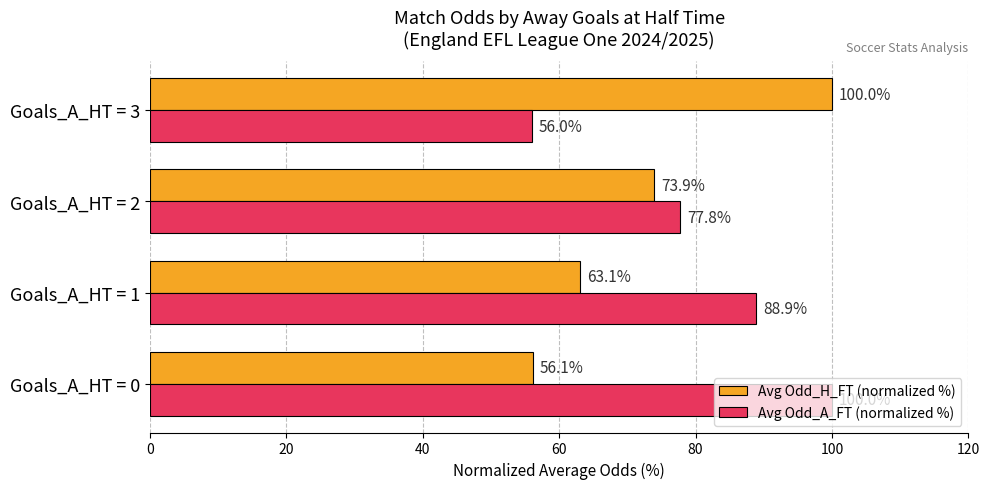

What is the sum of all Avg Odd_H_FT (normalized %) values?

293.1